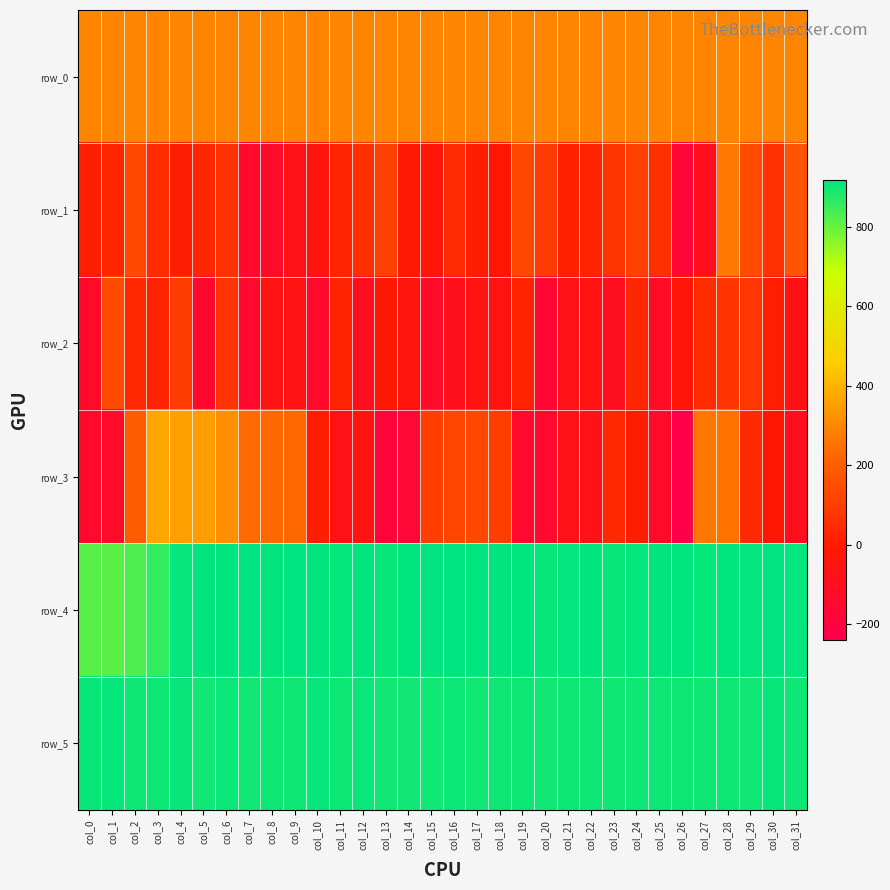

At which category is the sum across all series the highest?

col_28